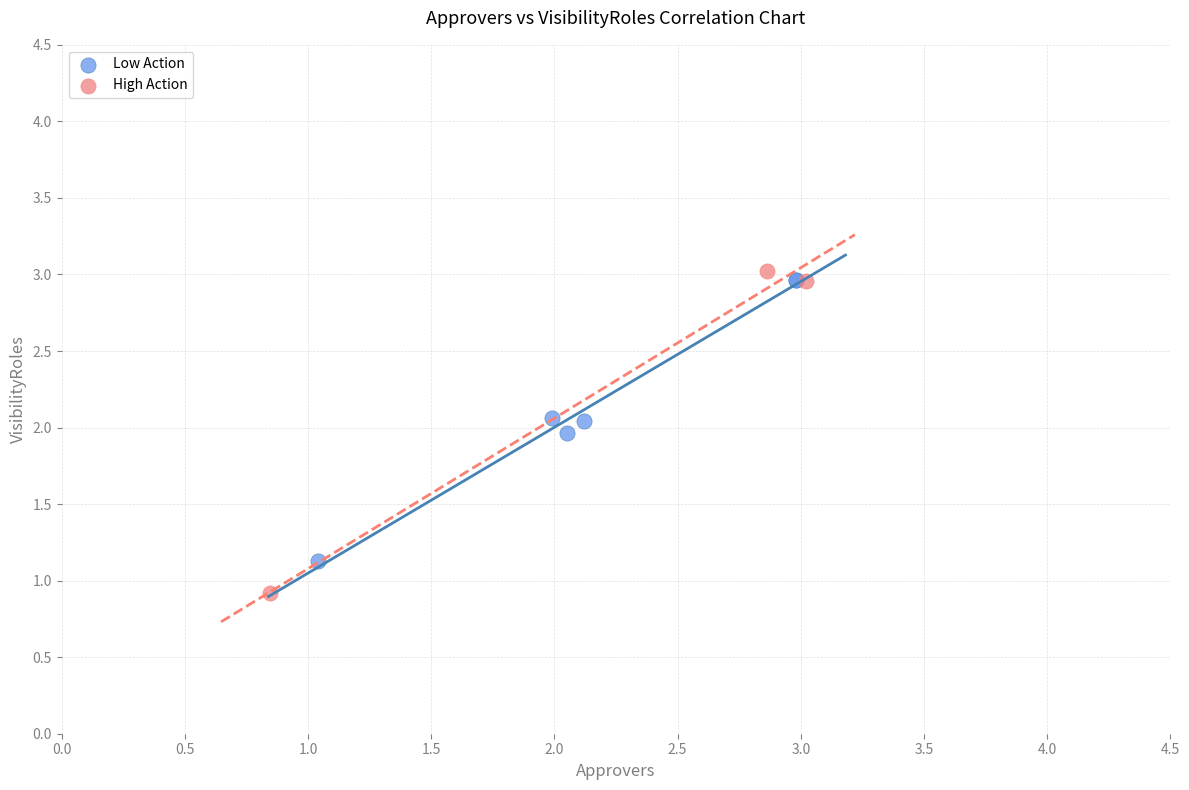

Which series has the largest Y range (max minus min)?

High Action